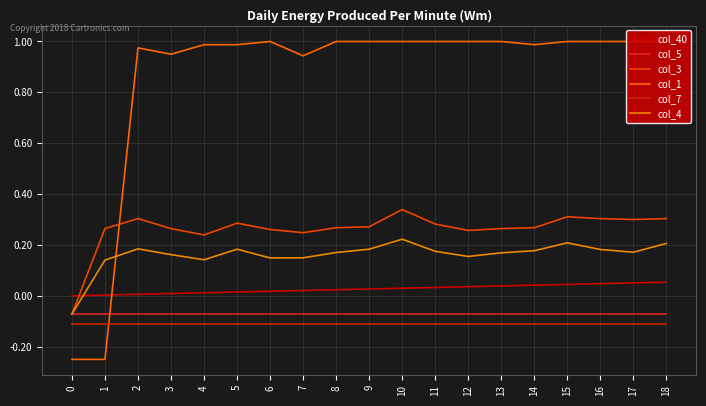

True or false: col_7 and col_40 intersect in this chart.

False